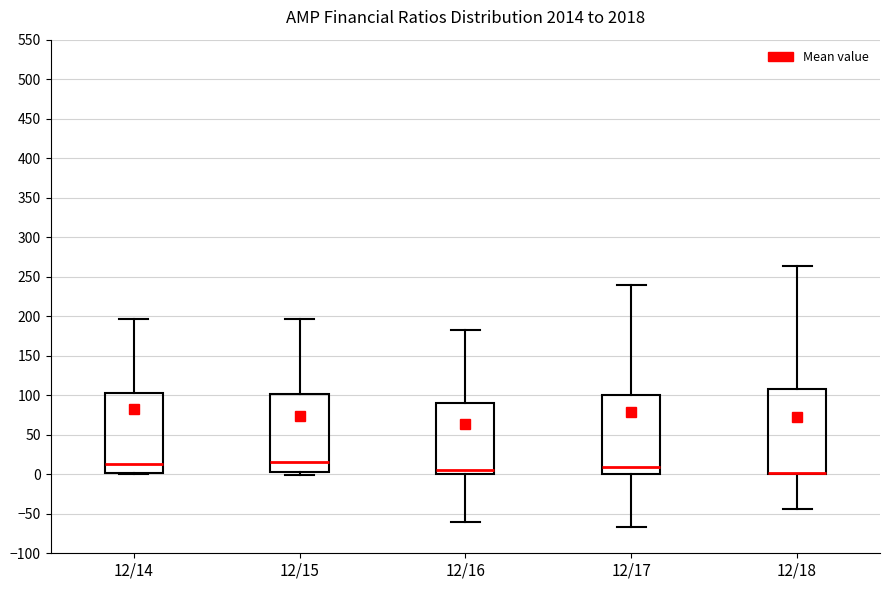

Reading left to right, transcribe this box plot: for each box, give where its median line is, the range the box spans, and where its two whiskers end, as read against the y-axis. The values are not printed on the chart, so give them approximately, as read against the axis.

12/14: median 15, box 0 to 105, whiskers 0 to 195
12/15: median 15, box 5 to 100, whiskers 0 to 195
12/16: median 5, box 0 to 90, whiskers -60 to 180
12/17: median 10, box 0 to 100, whiskers -65 to 240
12/18: median 0 (drawn on the box's lower edge), box 0 to 110, whiskers -45 to 265